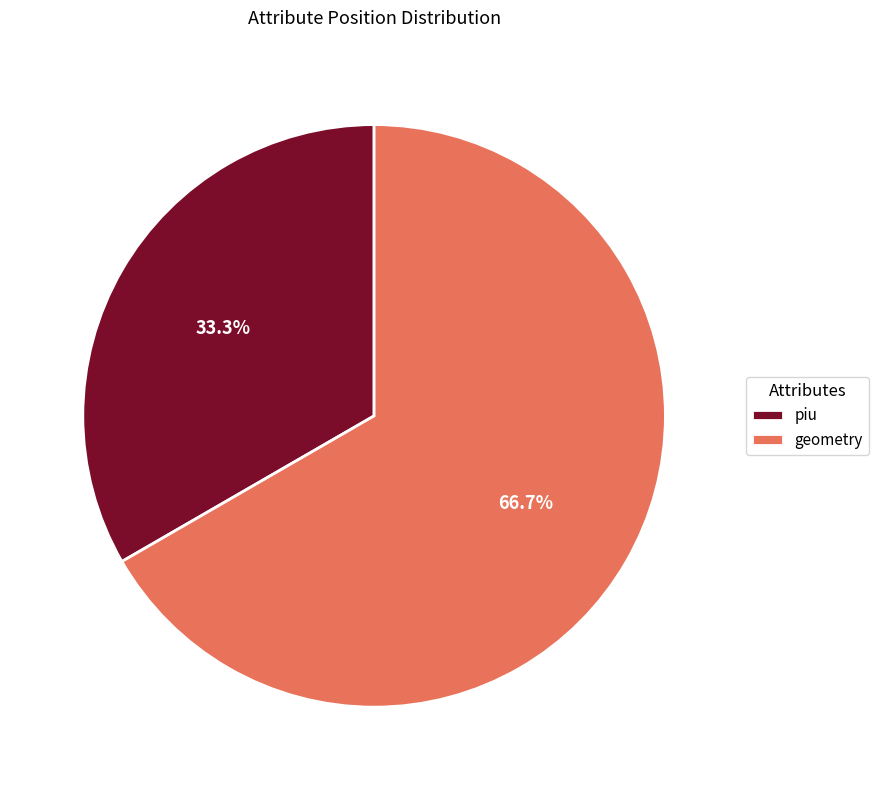

What is the majority slice?

geometry